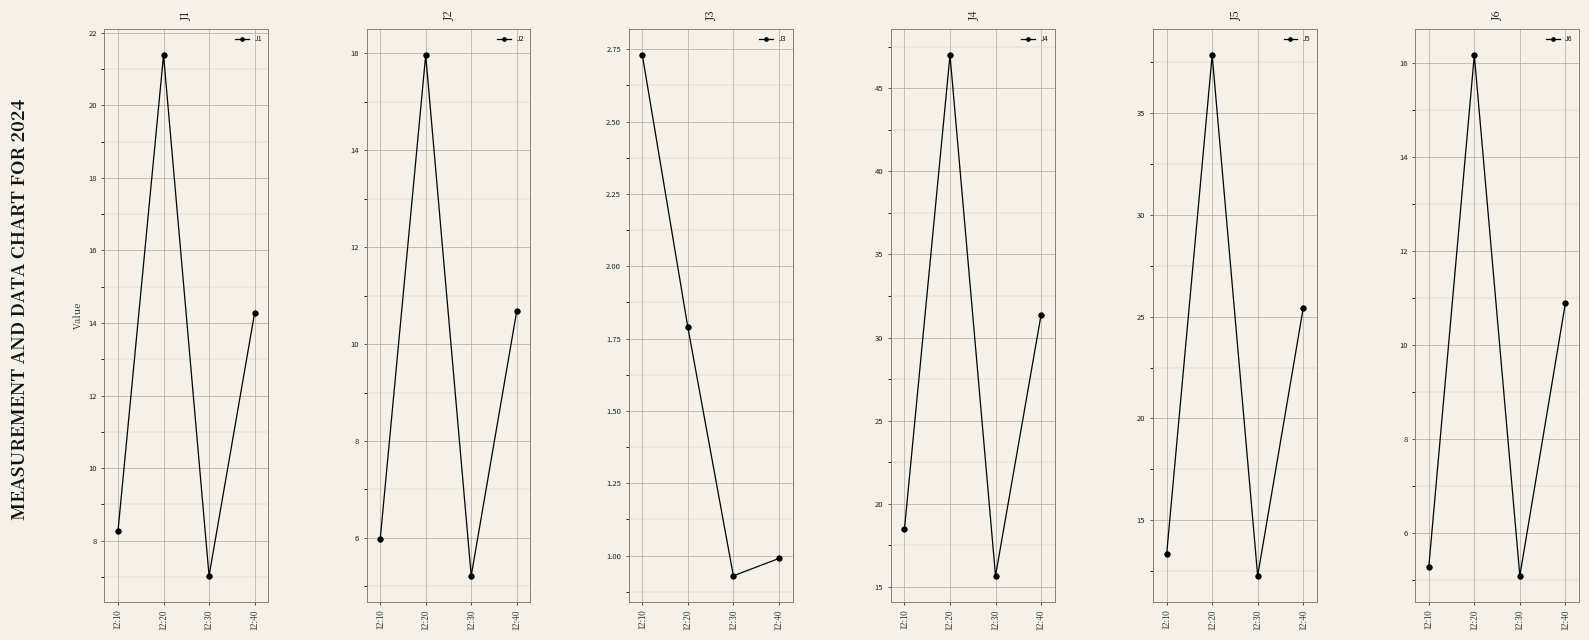

Where does the J5 series first go above 25?

12:20